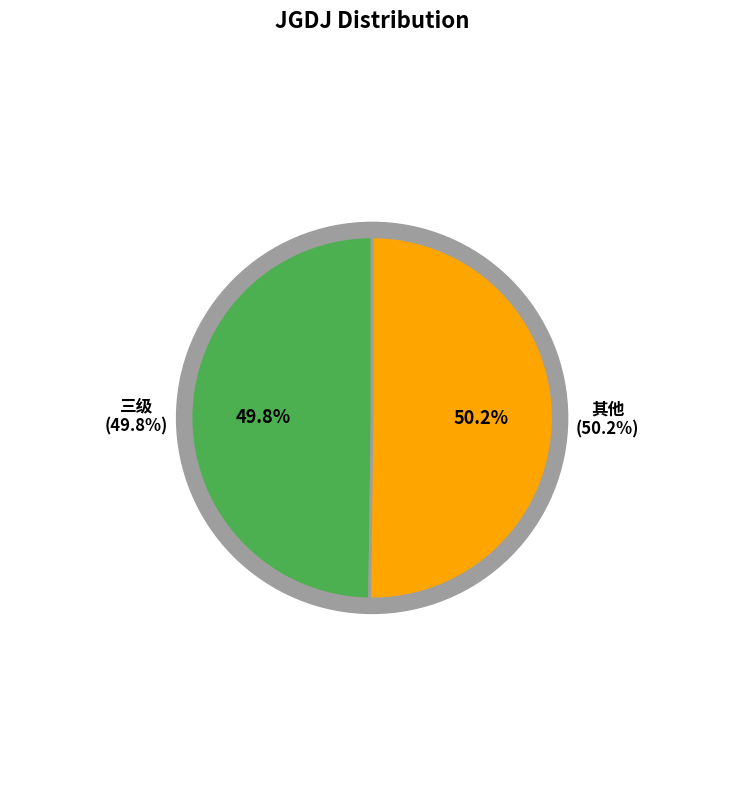

The 一级 slice represents 1% of the pie. True or false?

False